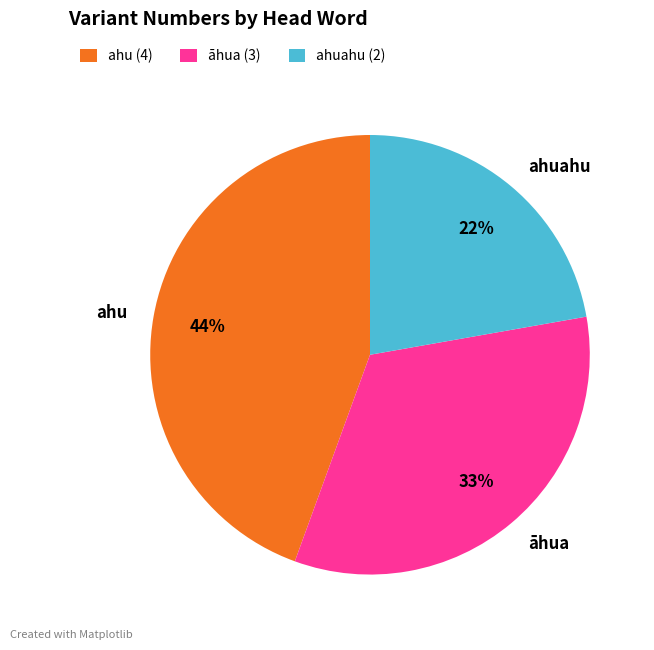

The āhua slice represents 33% of the pie. True or false?

True